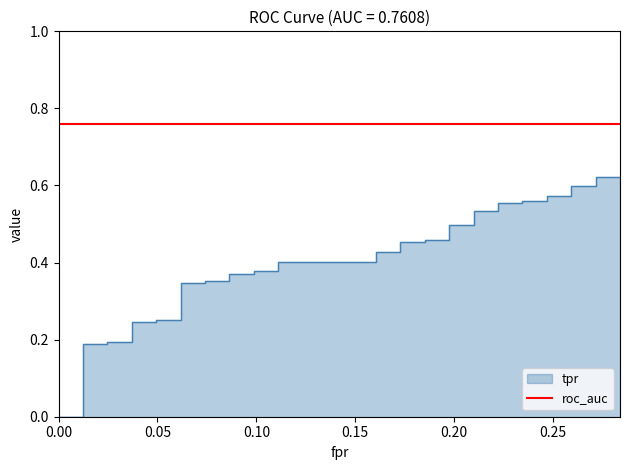

How many values are above zero?

38